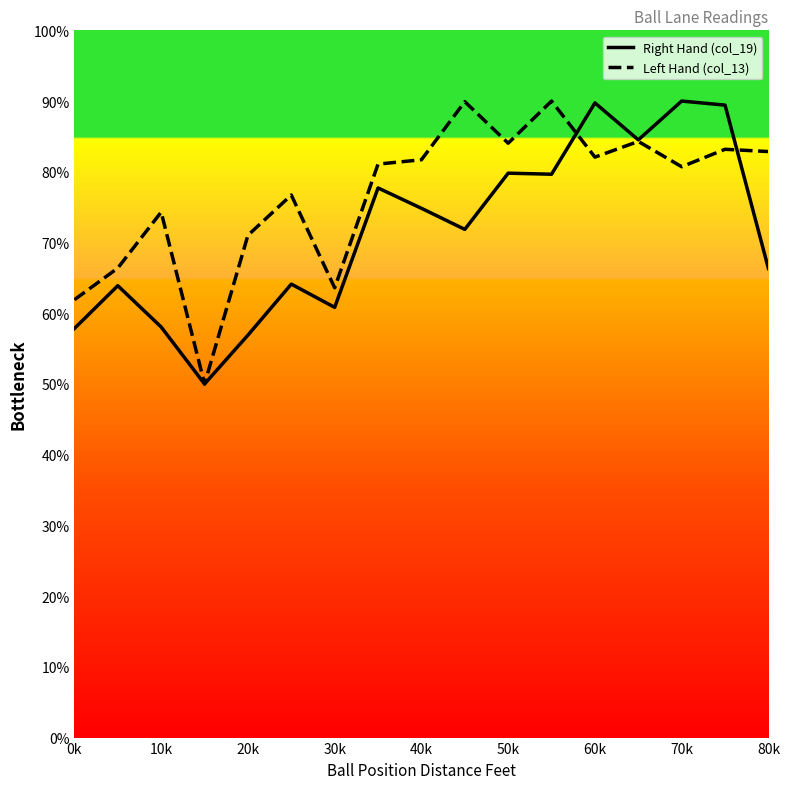

List the series in order of their overall mean, highest first.

Left Hand (col_13), Right Hand (col_19)